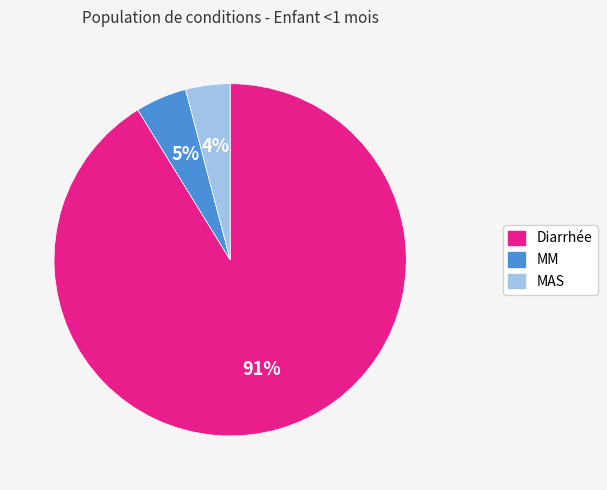

To the nearest percent, what is the average slice percentage?

33%